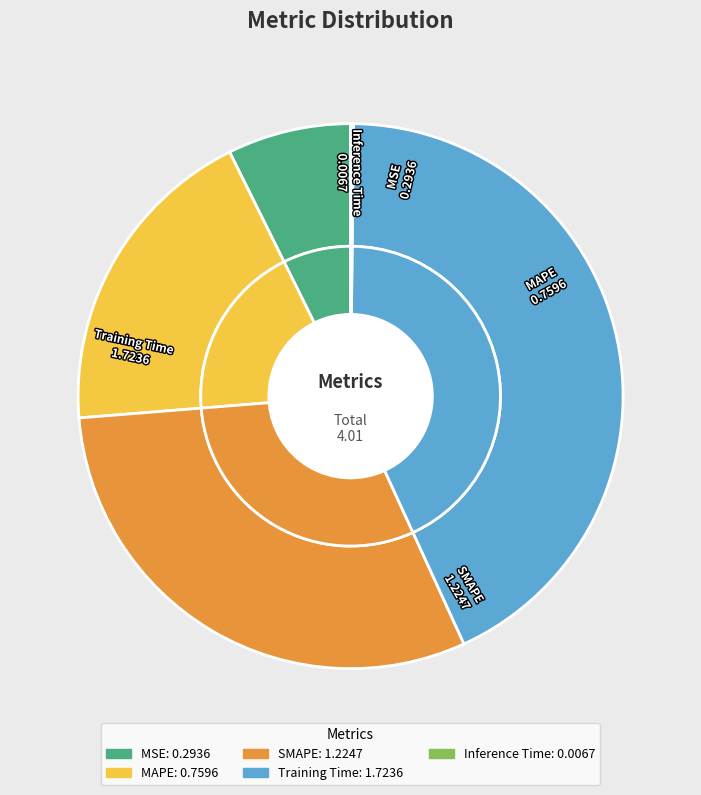

Is there any slice that represents more than half of the pie?

No